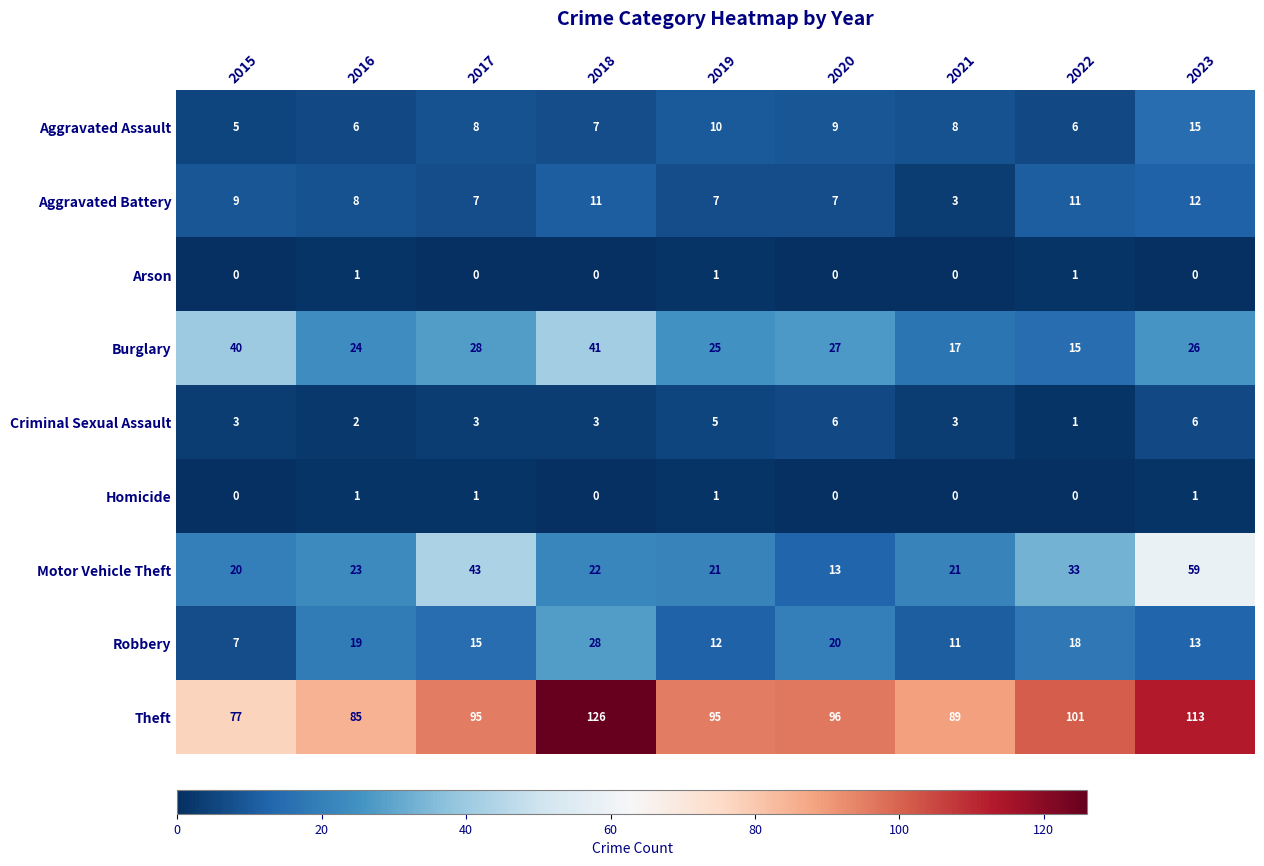

What is the maximum value shown in the chart?

126